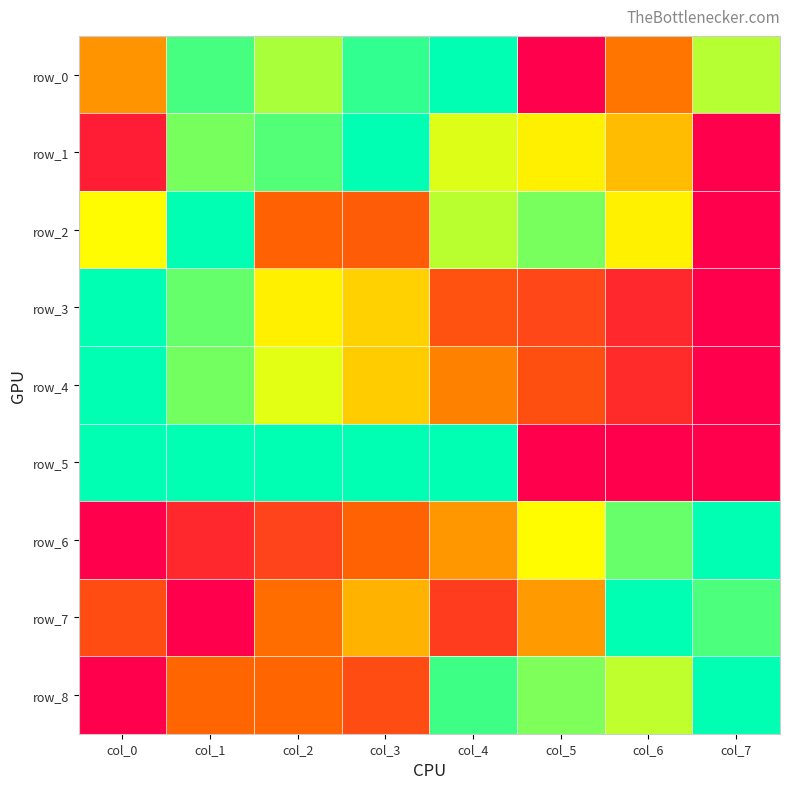

Is the value of row_8 at col_5 greater than the value of row_1 at col_6?

Yes